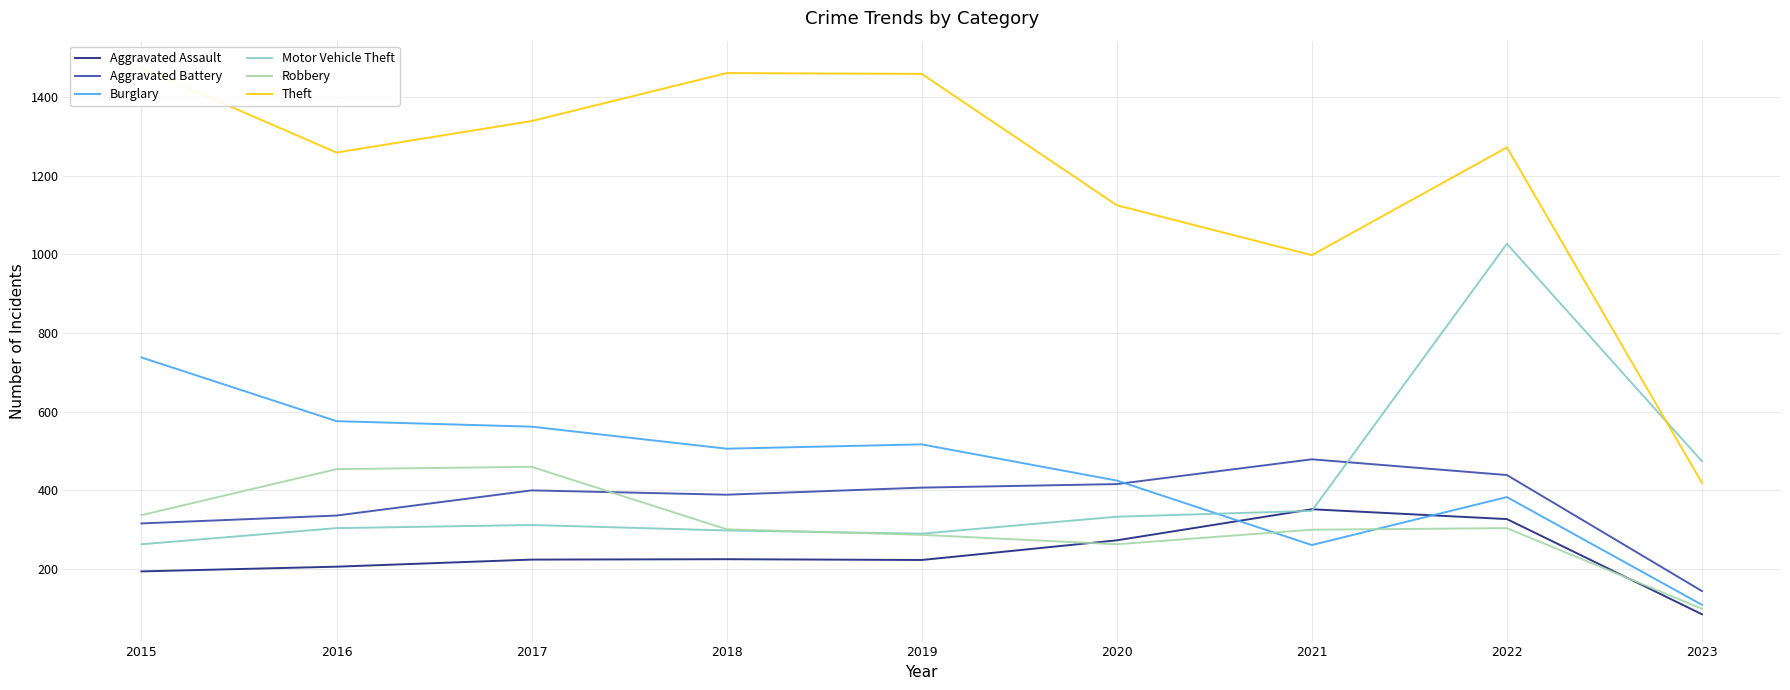

What is the difference between the second highest and minimum values in the Aggravated Battery series?

295